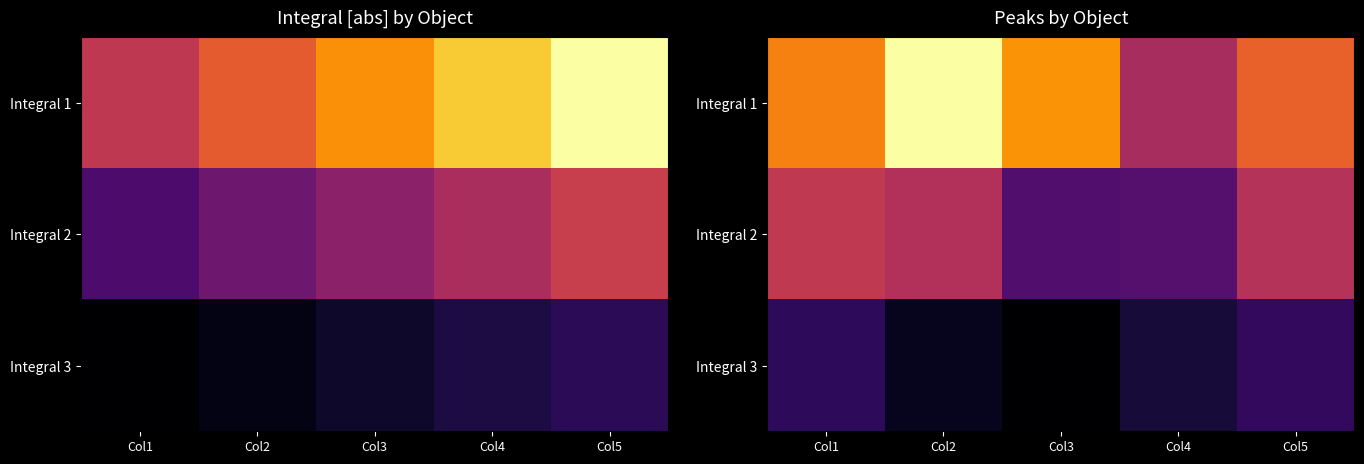

List the labels in order of Integral 3 value, largest first.

Col5, Col1, Col4, Col2, Col3